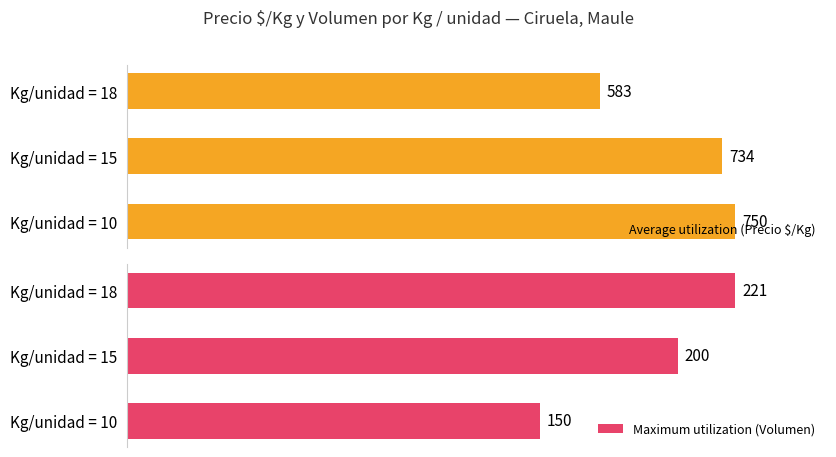

What is the smallest value displayed?

150